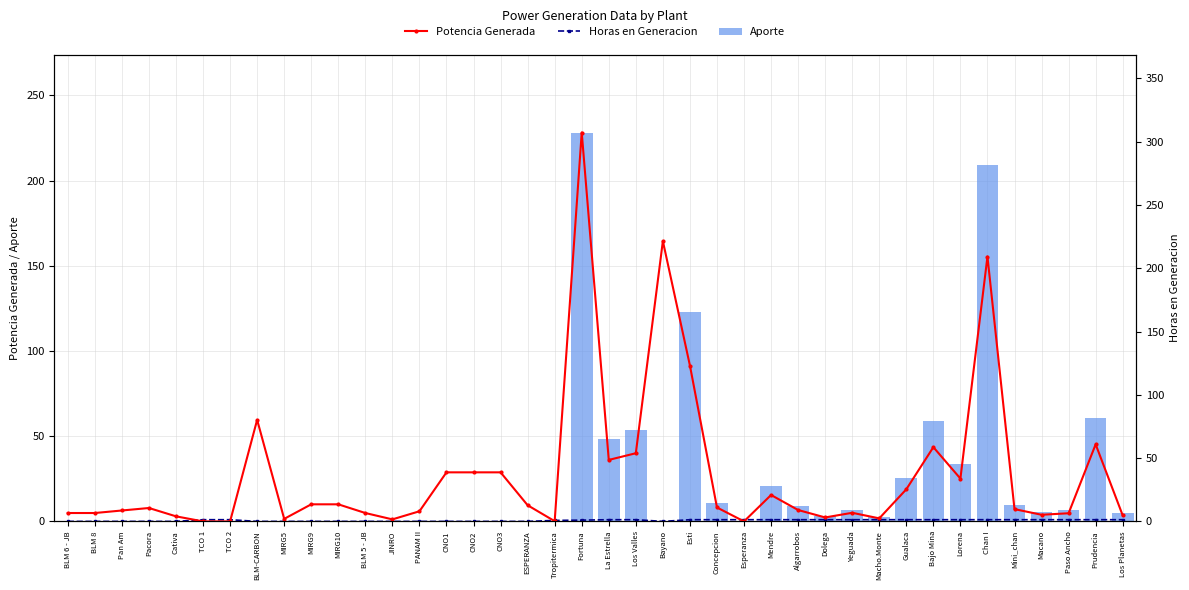

List the series in order of their peak value, lowest first.

Horas en Generacion, Aporte, Potencia Generada